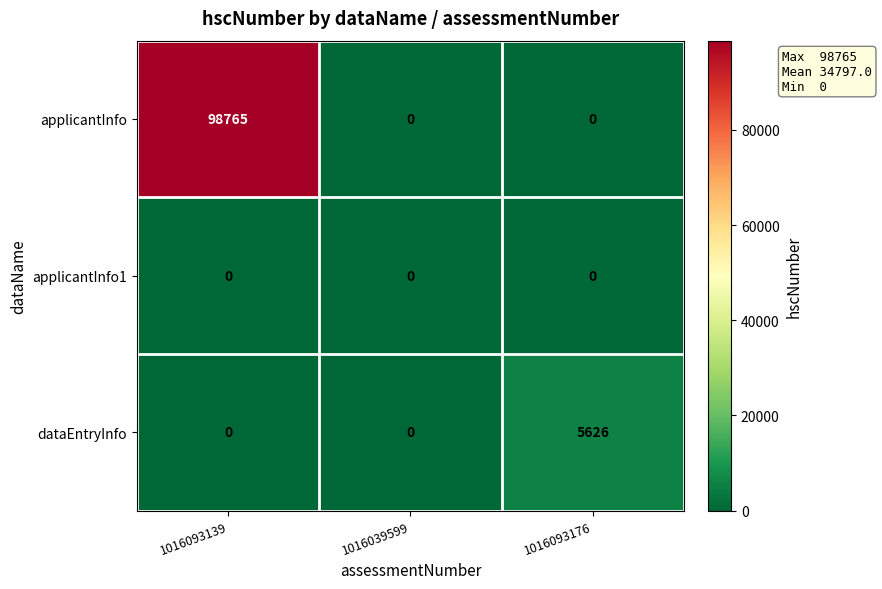

Which category has the highest value across all series?

1016093139